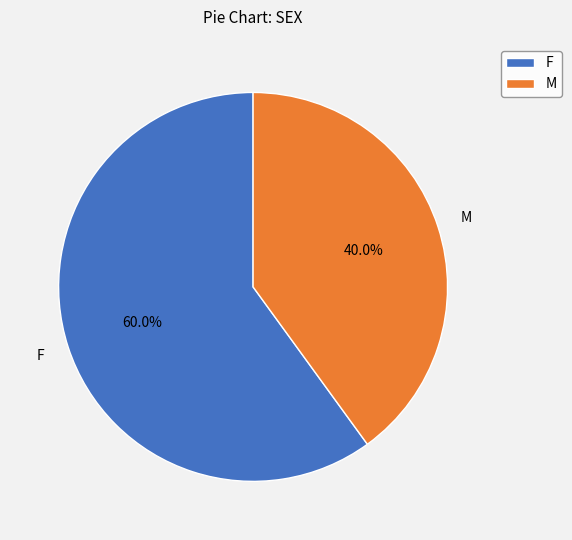

Is it true that M is 40% of the pie?

True